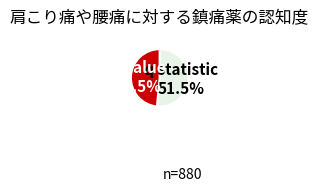

How much of the chart is everything except q statistic?

48.5%